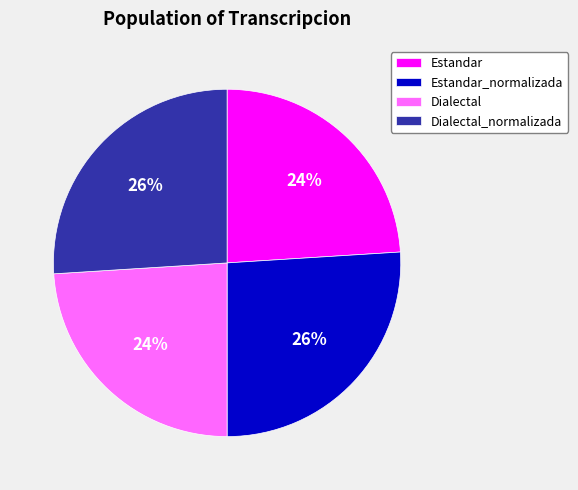

Is there a majority slice in this chart?

No